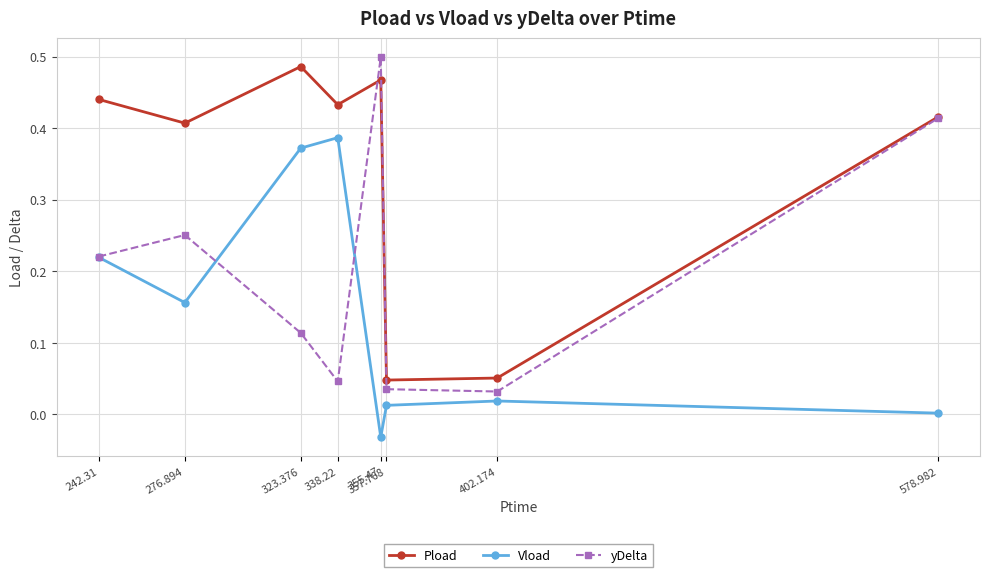

Which series has the widest spread of values?

yDelta